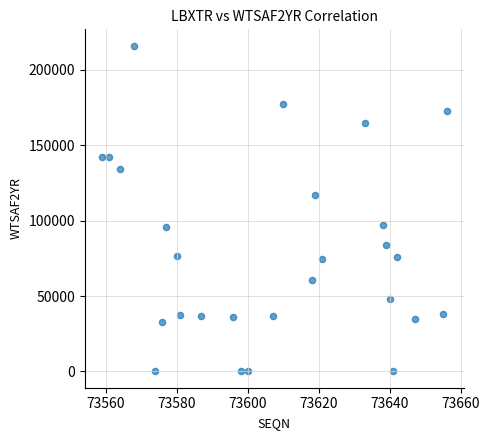

What is the range of Y values (max minus min)?

216002.5